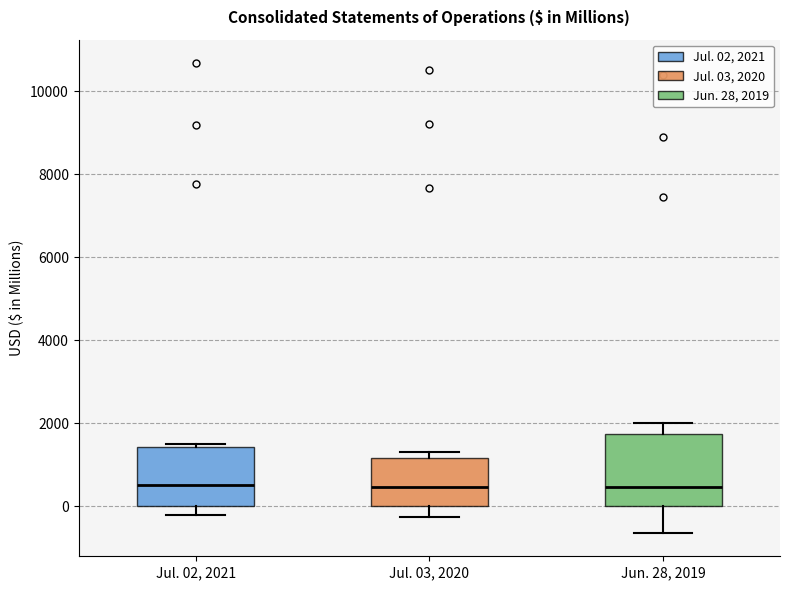

Reading left to right, transcribe this box plot: for each box, give where its median line is, the range the box spans, and where its two whiskers end, as read against the y-axis. The values are not printed on the chart, so give them approximately, as read against the axis.

Jul. 02, 2021: median 600, box 0 to 1400, whiskers -200 to 1400 (just above the box's upper edge)
Jul. 03, 2020: median 400, box 0 to 1200, whiskers -200 to 1400
Jun. 28, 2019: median 400, box 0 to 1800, whiskers -600 to 2000